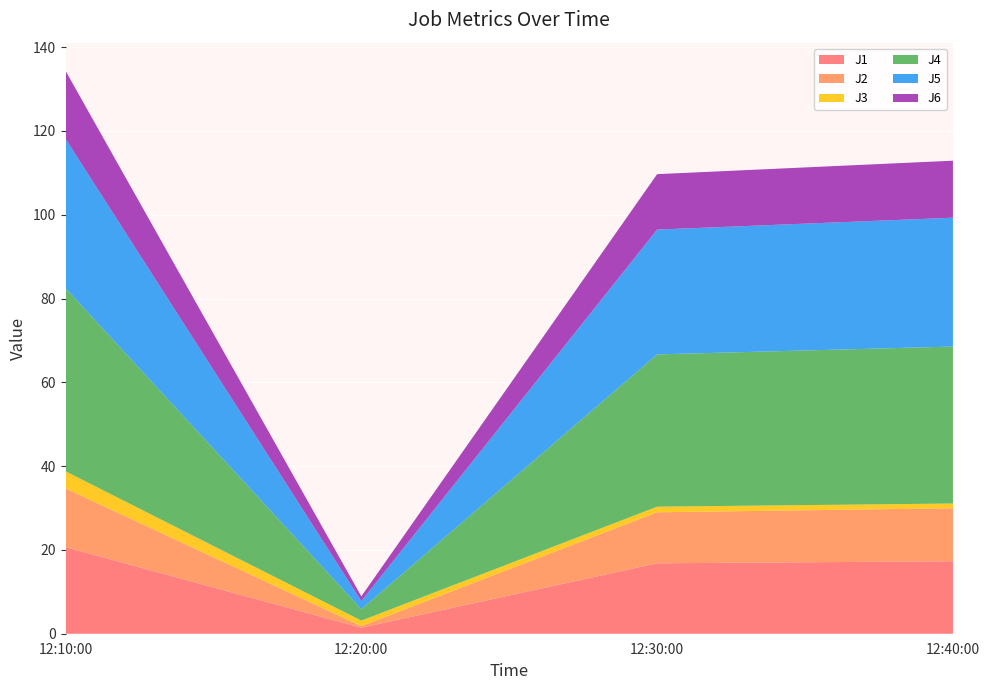

Reading right to left, what are all the values shown in this chart?

J1: 17.3	16.8	1.4	20.7
J2: 12.7	12.2	0.4	14.0
J3: 1.1	1.3	1.3	4.1
J4: 37.5	36.4	2.7	43.7
J5: 30.8	29.8	1.9	35.6
J6: 13.6	13.2	1.1	16.3